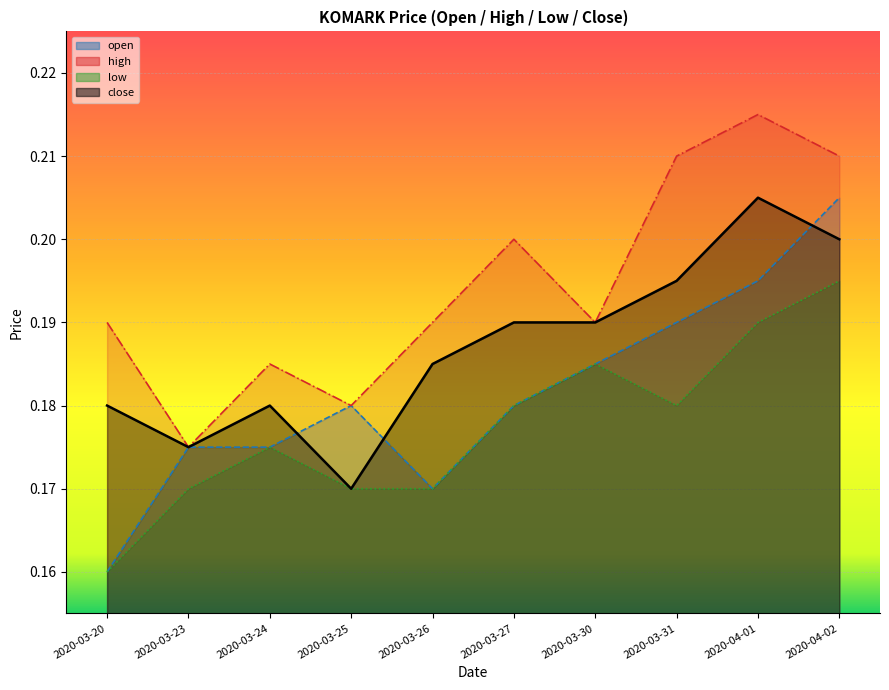

Which series has the largest total across all categories?

high